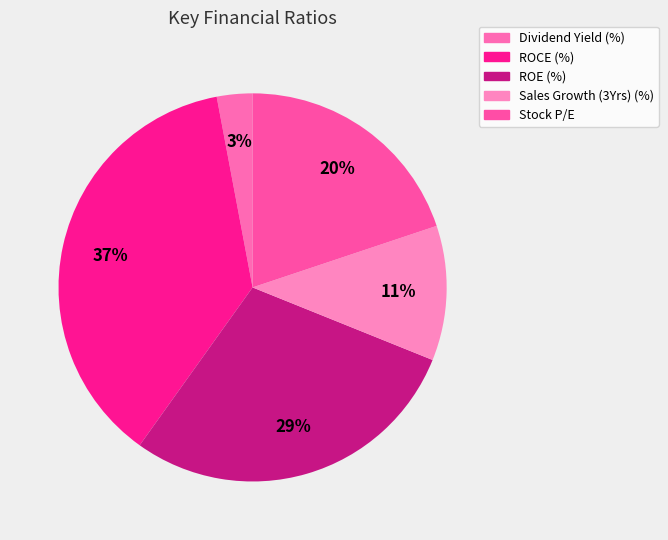

To the nearest percent, what is the difference between the Sales Growth (3Yrs) (%) and ROE (%) slice percentages?

18%